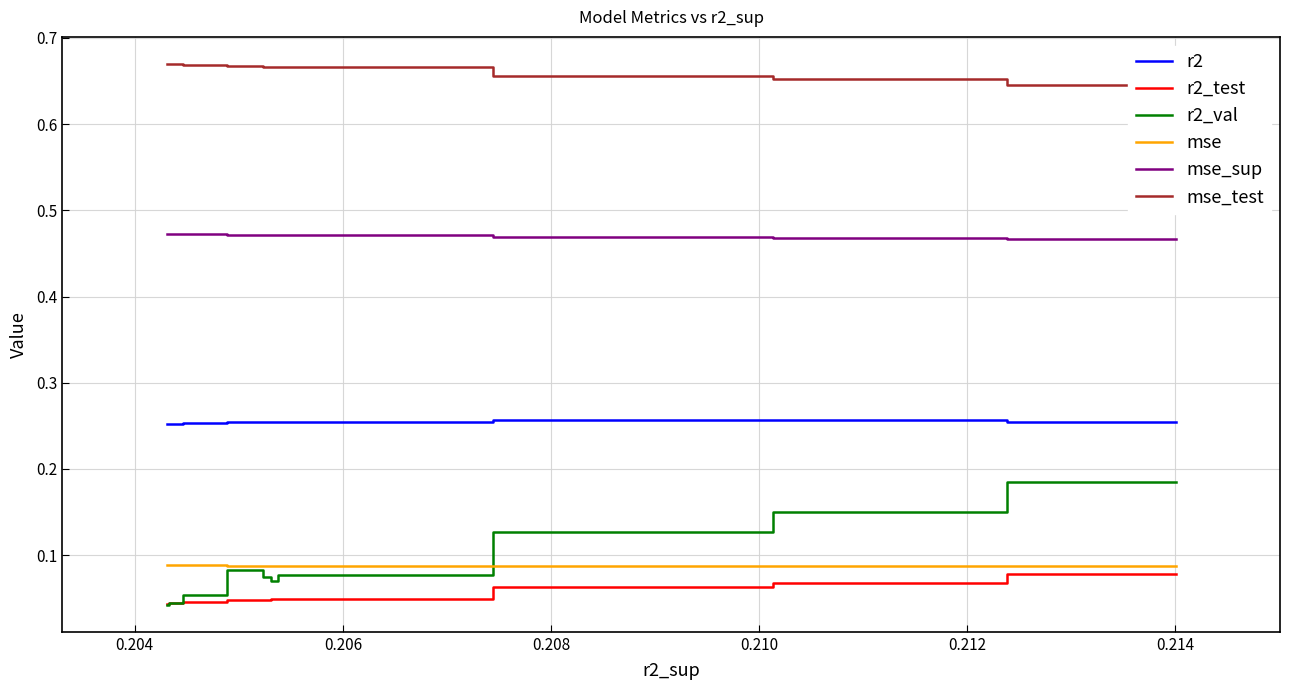

What is the sum of the mse_sup values at 0.210 and 0.204?

0.9